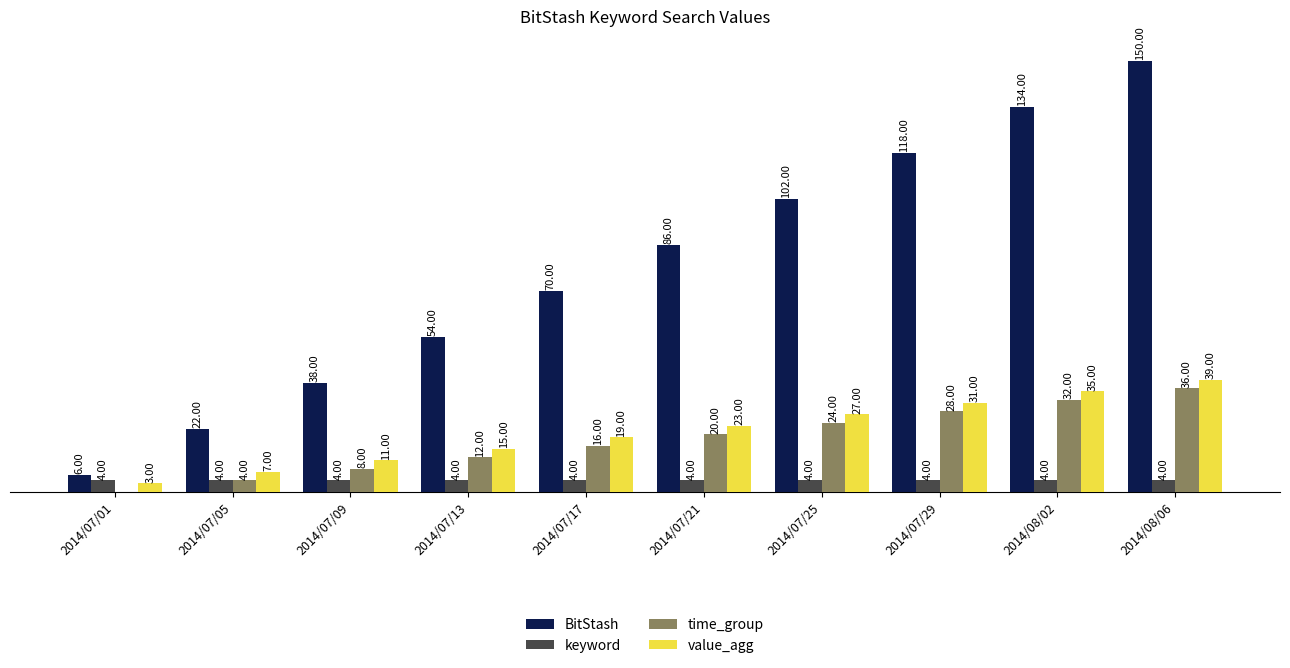

At which category is the sum across all series the highest?

2014/08/06